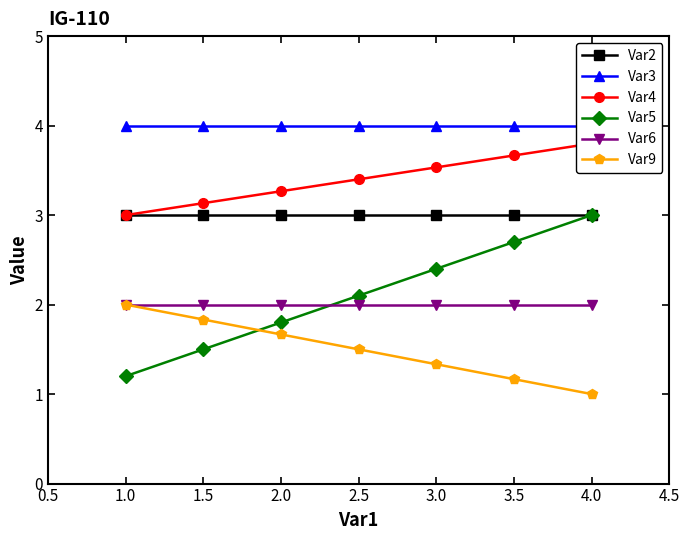

Does the chart have visible grid lines?

No